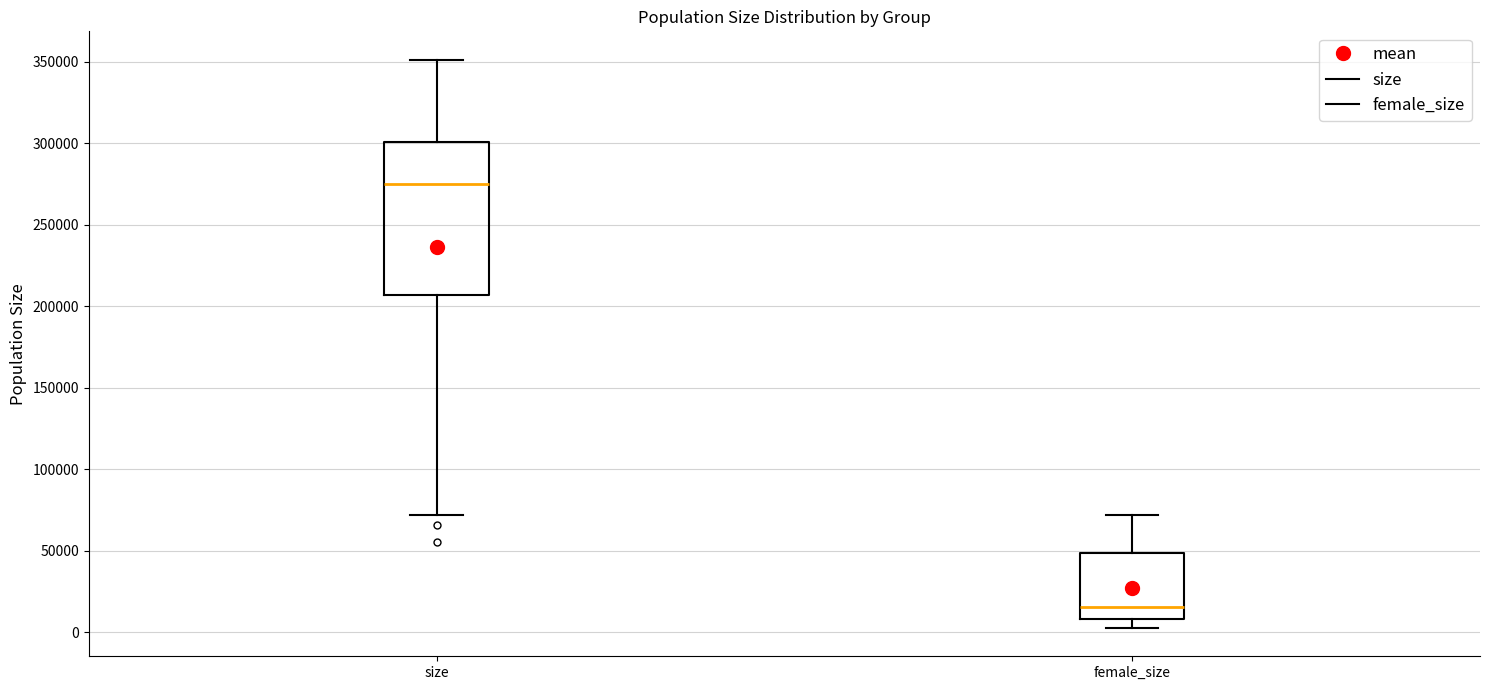

Which box has the highest median line?

size